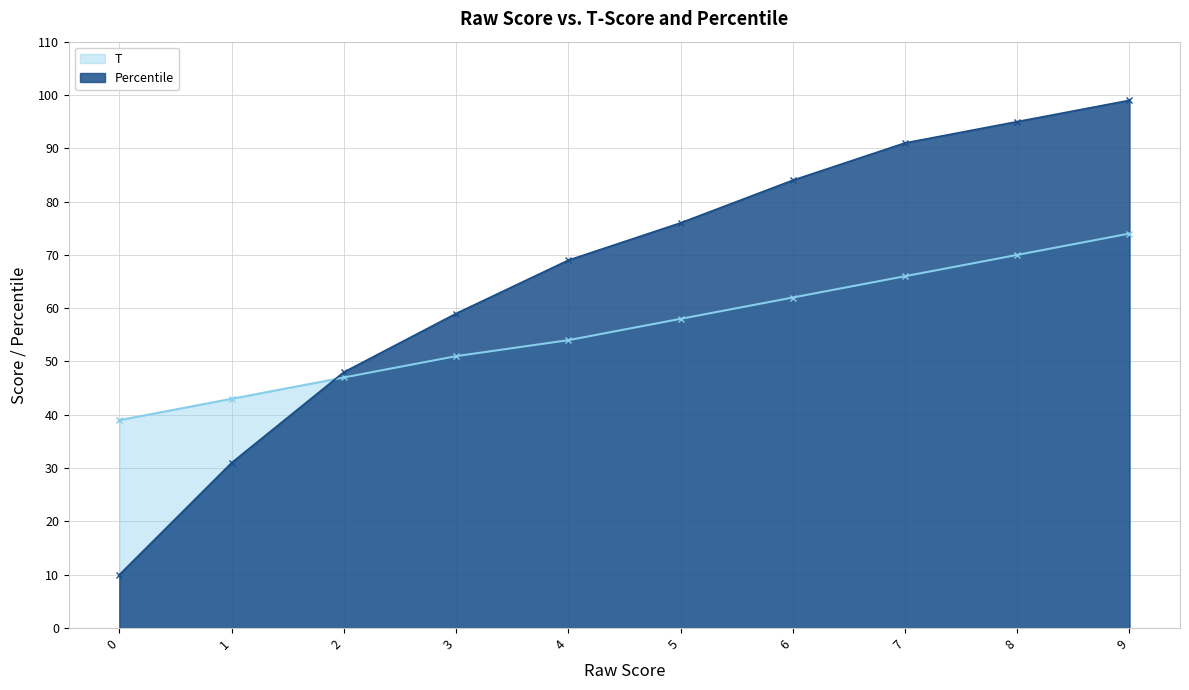

What is the lowest value of the T series?

39